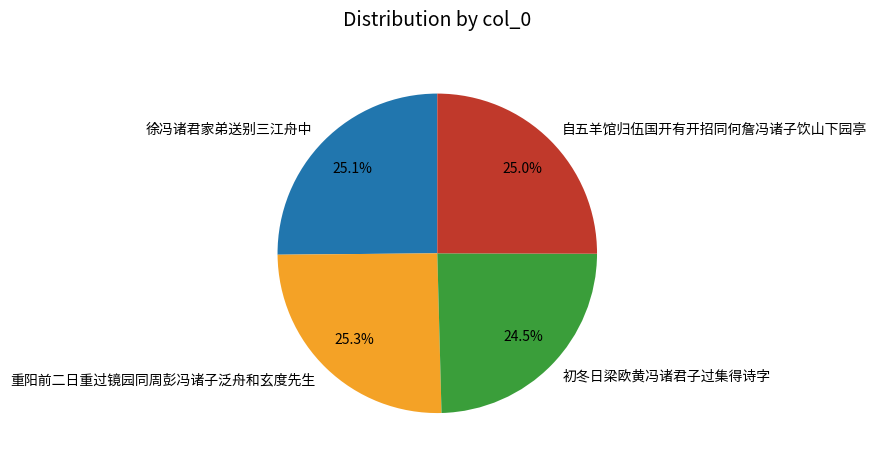

Which slice is the smallest?

初冬日梁欧黄冯诸君子过集得诗字